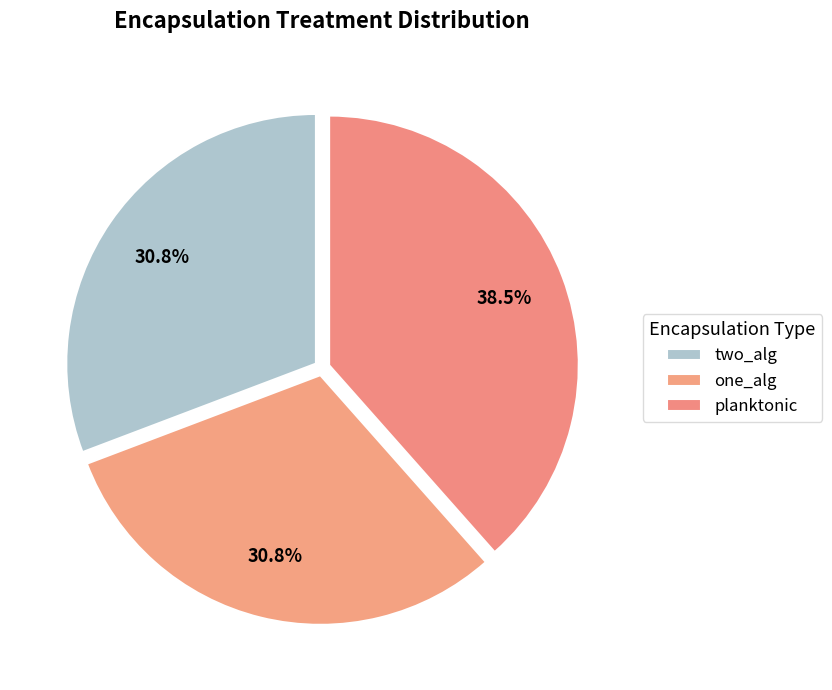

To the nearest percent, what percentage of the pie is one_alg?

31%